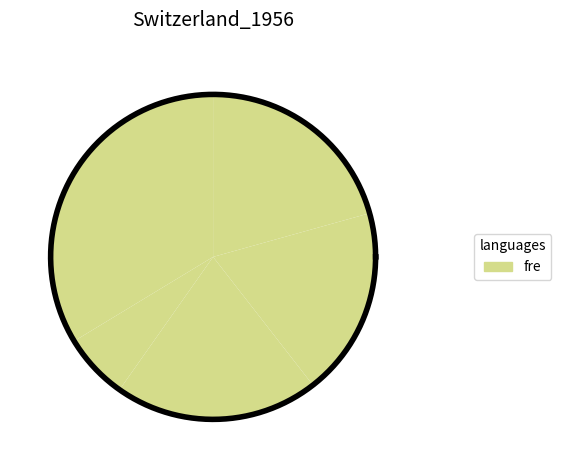

Is B11 the majority of the pie?

No